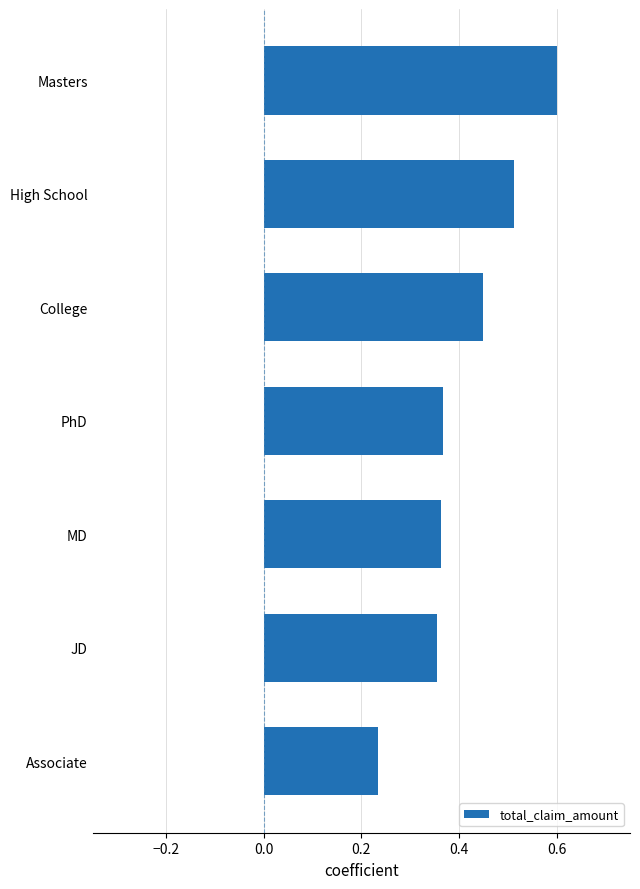

What is the change in value from MD to College?

+0.1